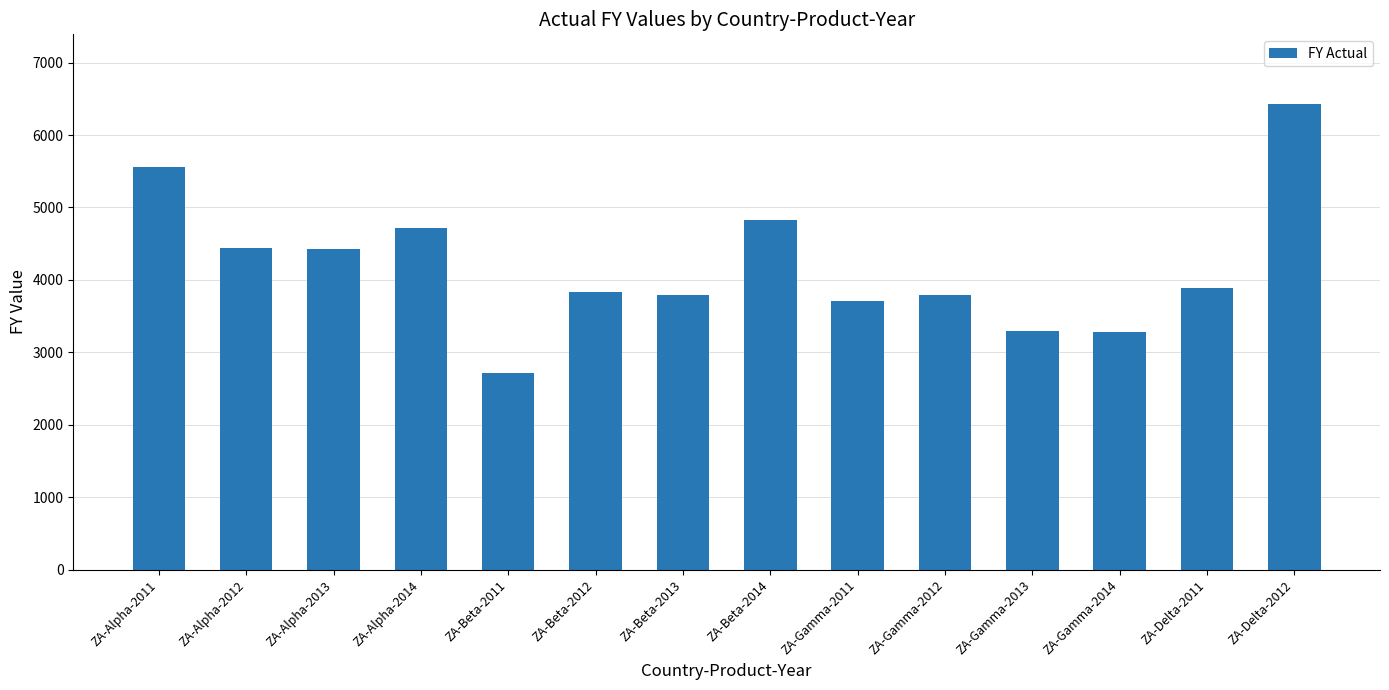

What is the difference between the maximum and minimum values?

3715